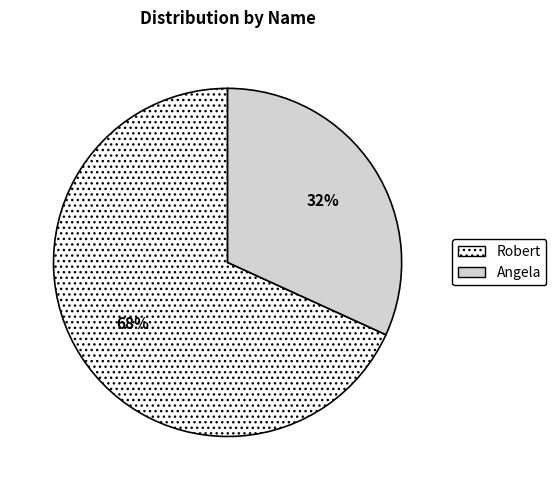

To the nearest percent, what portion does Robert represent?

68%